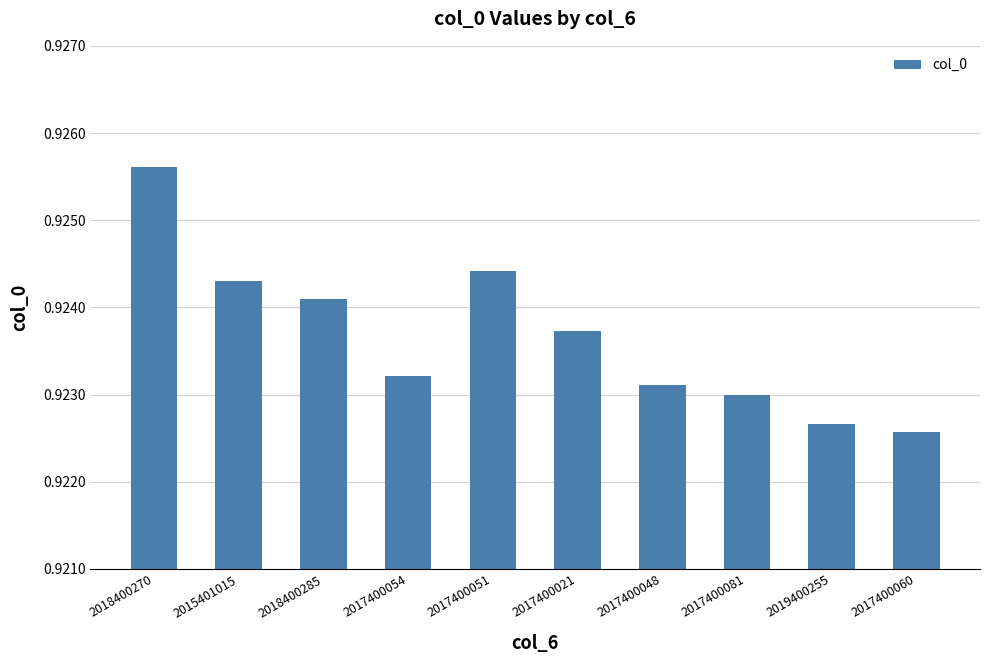

True or false: the data shows 1.2 at 2018400285.

False